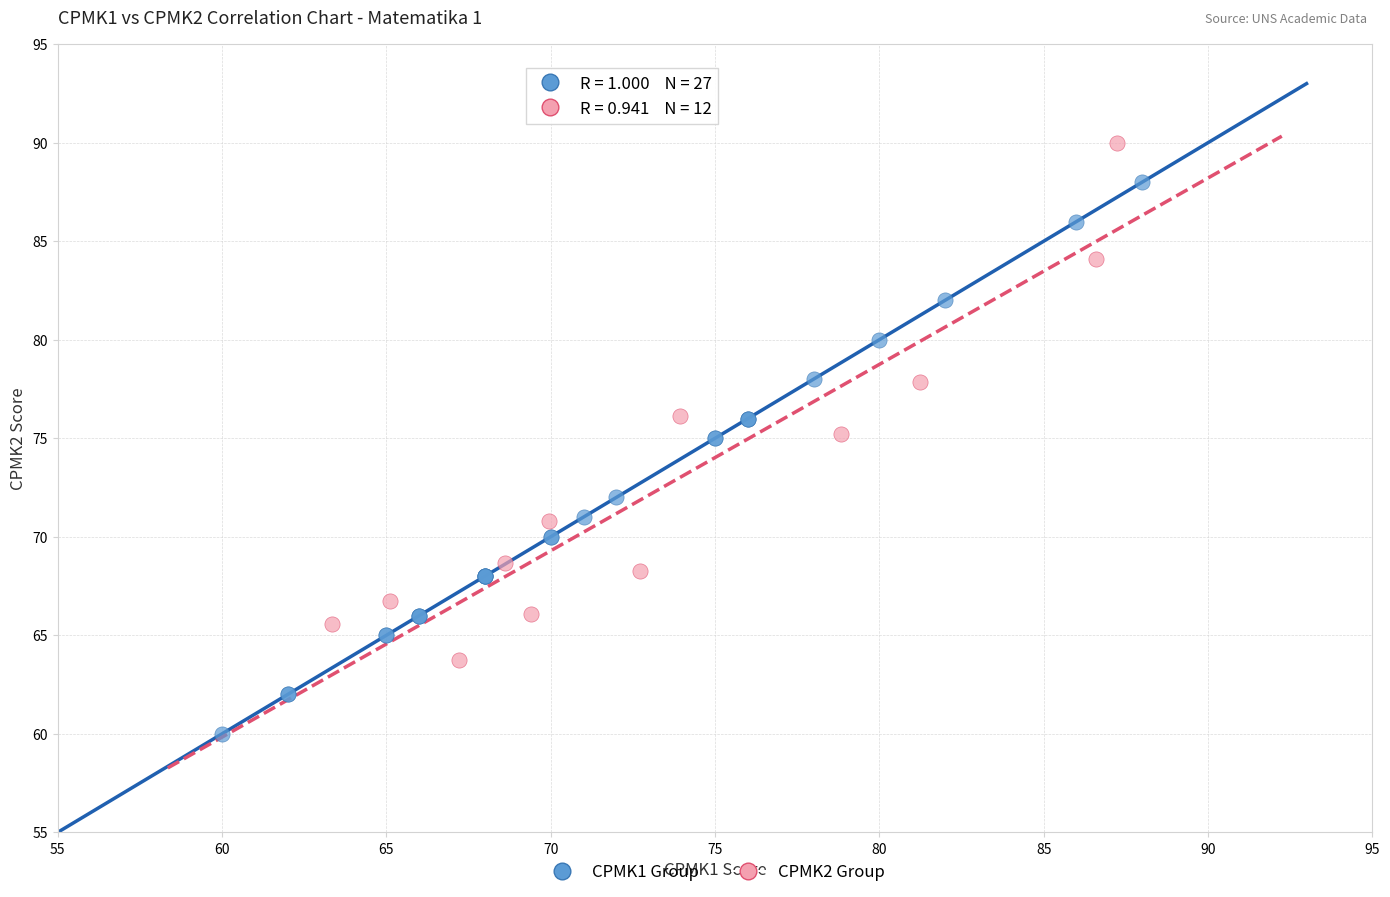

Which series has the widest spread of Y values?

CPMK1 Group